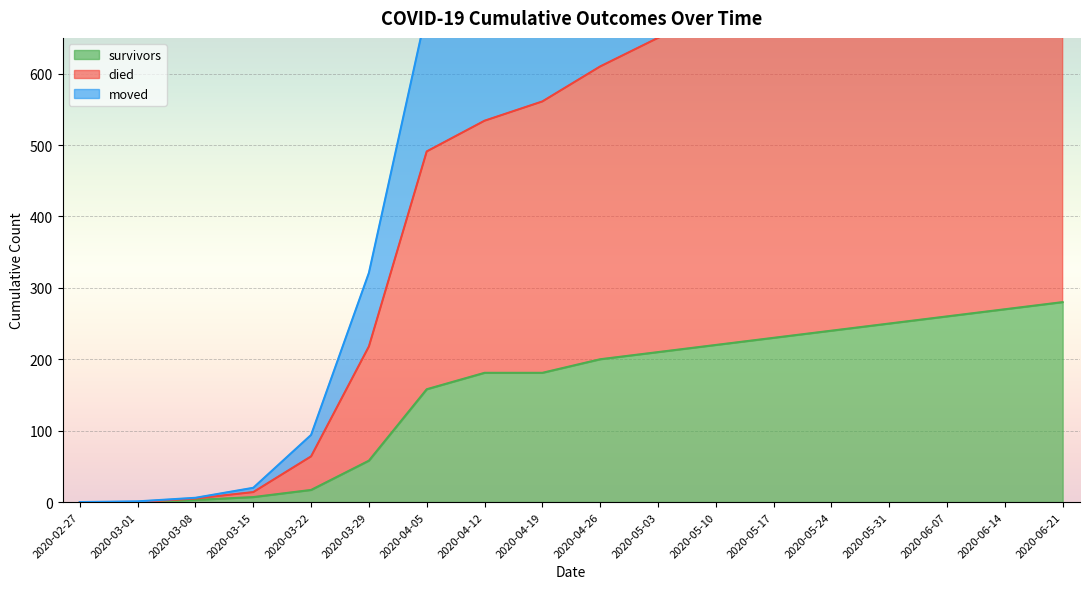

Where does the moved series first go above 845?

2020-05-03